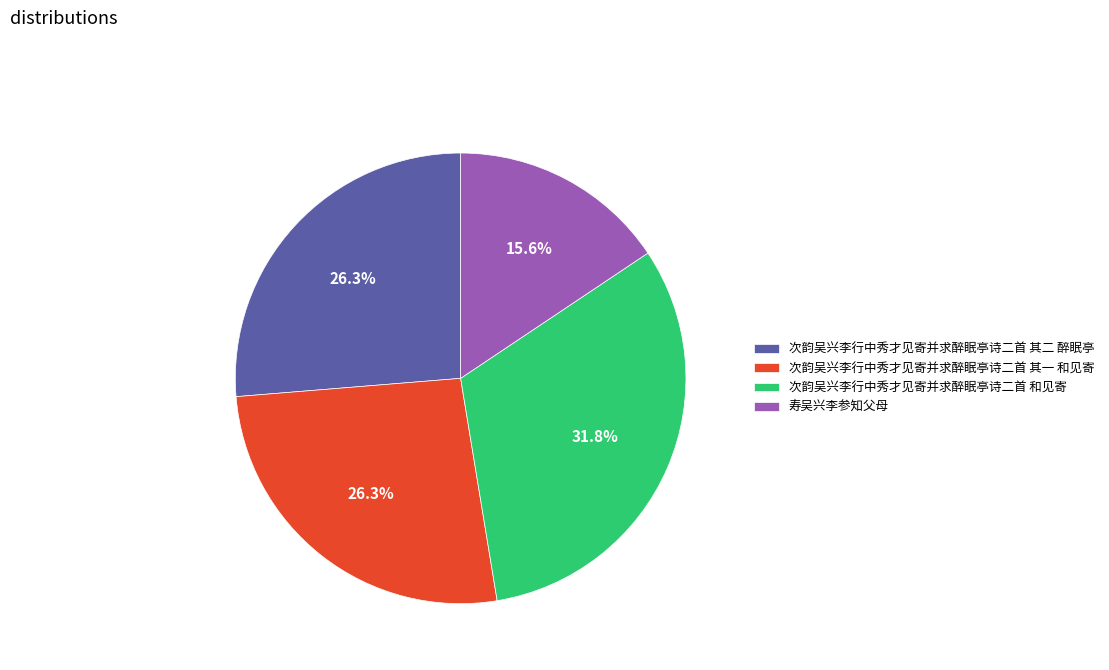

Is it true that 次韵吴兴李行中秀才见寄并求醉眠亭诗二首 其二 醉眠亭 is 26% of the pie?

True